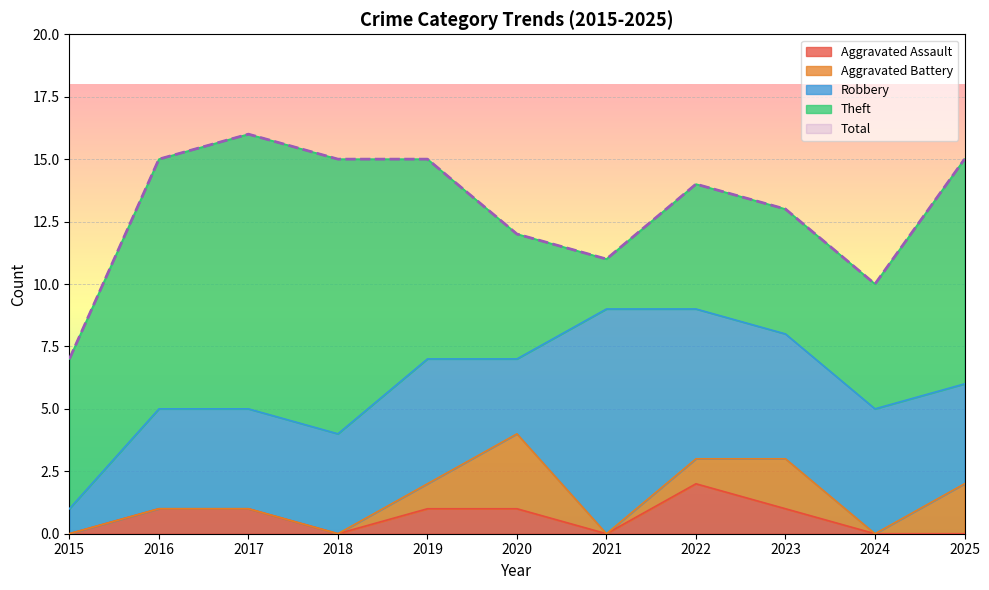

Reading left to right, list all the values displayed in this chart.

Aggravated Assault: 0	1	1	0	1	1	0	2	1	0	0
Aggravated Battery: 0	0	0	0	1	3	0	1	2	0	2
Robbery: 1	4	4	4	5	3	9	6	5	5	4
Theft: 6	10	11	11	8	5	2	5	5	5	9
Total: 7	15	16	15	15	12	11	14	13	10	15